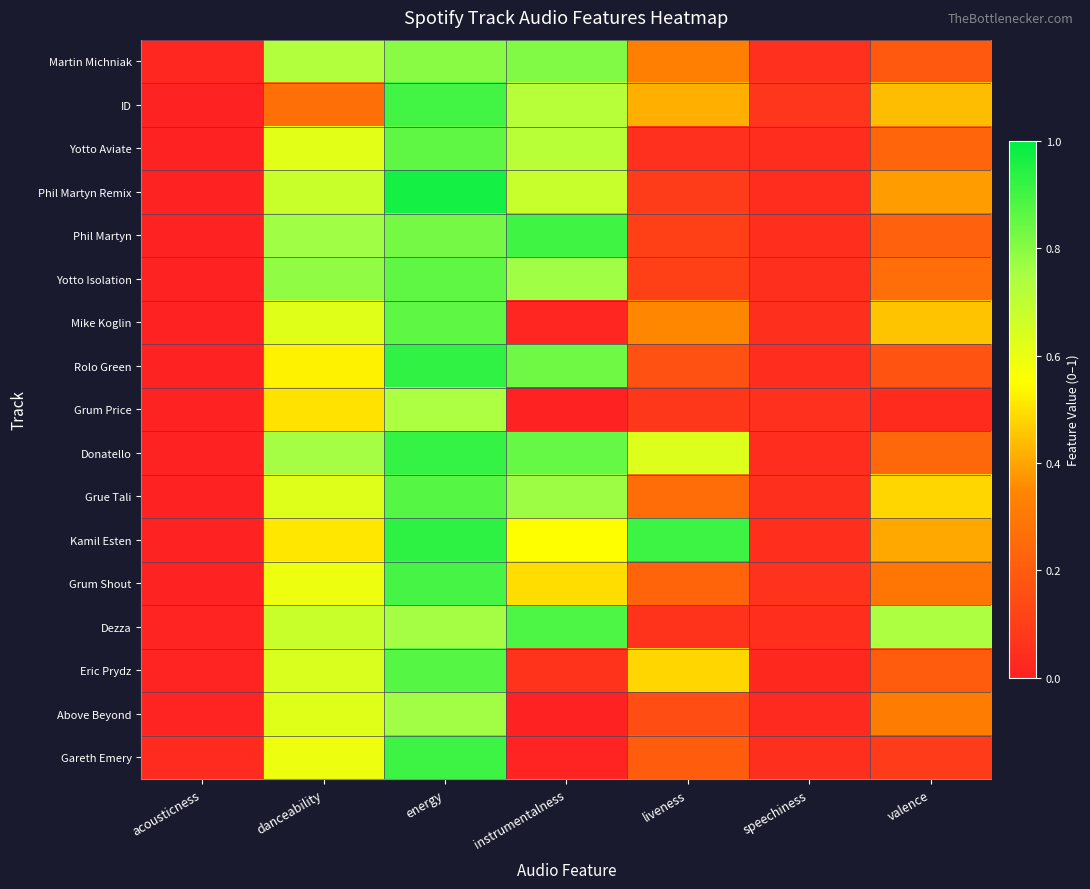

At which category is the sum across all series the highest?

energy